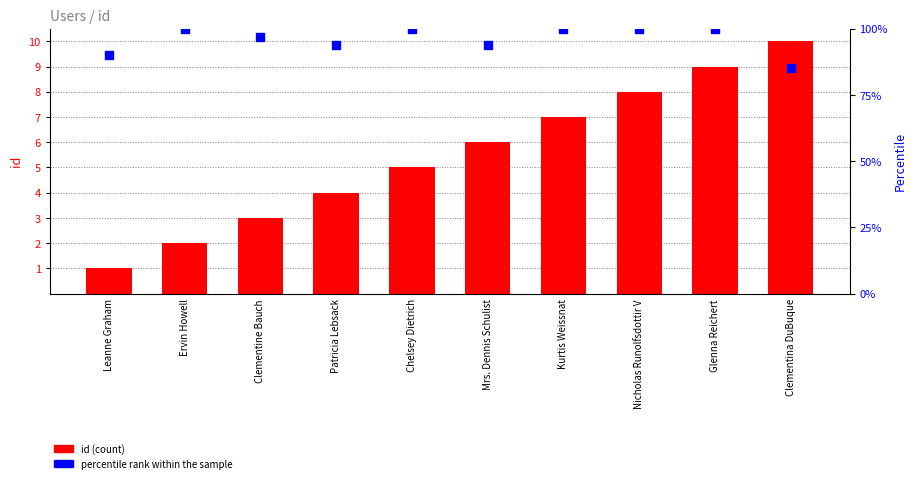

What is the total value across all series at Patricia Lebsack?

98